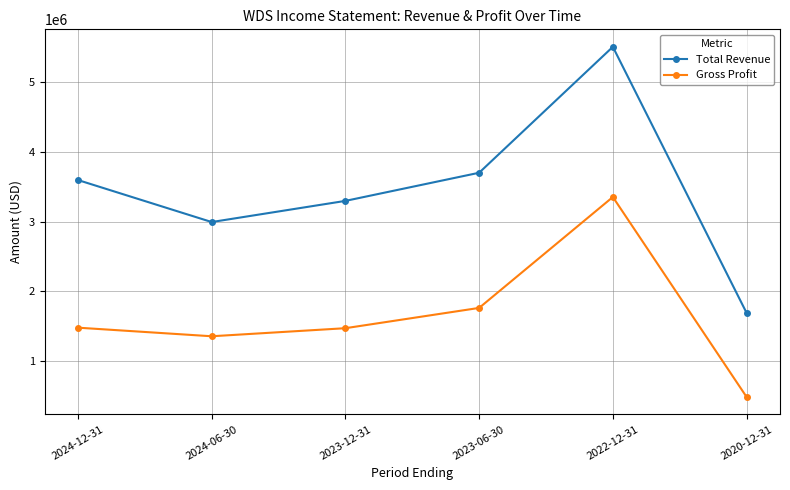

True or false: Gross Profit has a value of 1358000 at 2024-06-30.

True